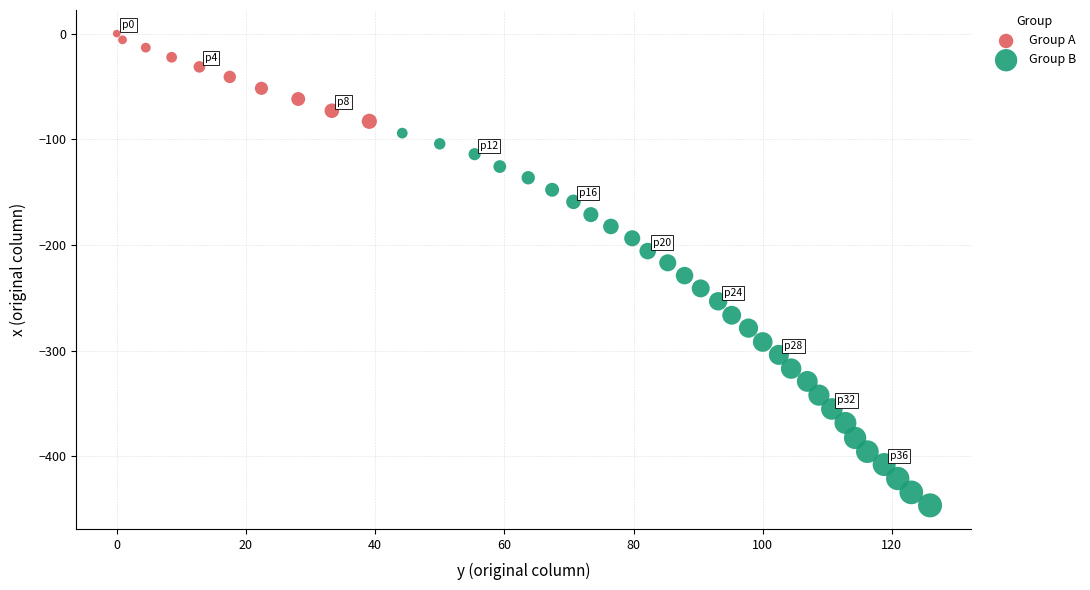

Which series contains the highest Y value?

Group A